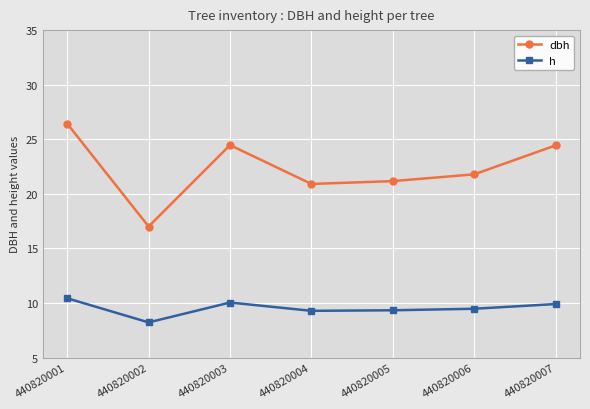

Which series changed the most between 440820001 and 440820007?

dbh